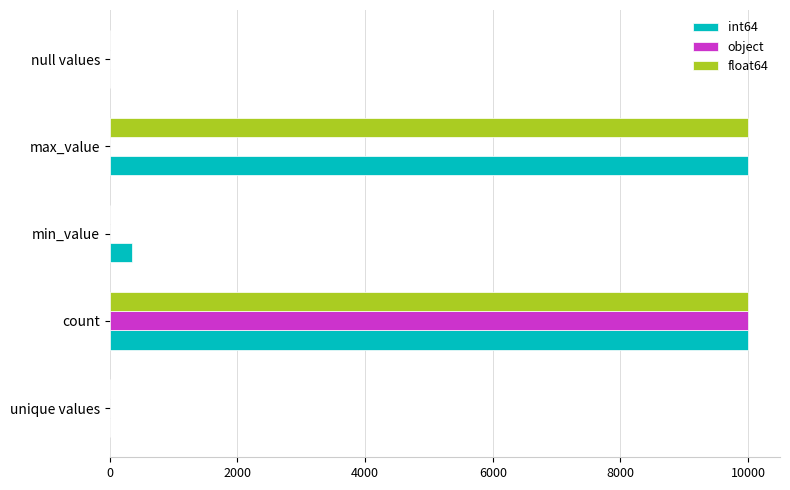

Is the value of float64 at min_value greater than the value of object at count?

No